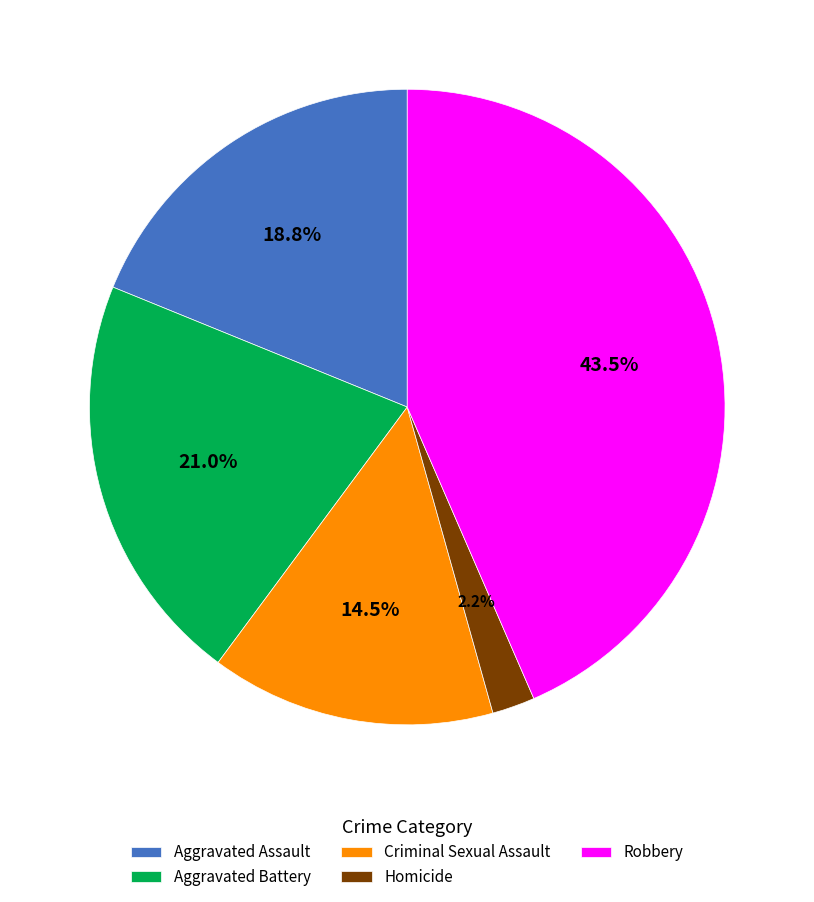

Approximately how many times larger is the value at Criminal Sexual Assault compared to Aggravated Battery?

0.7